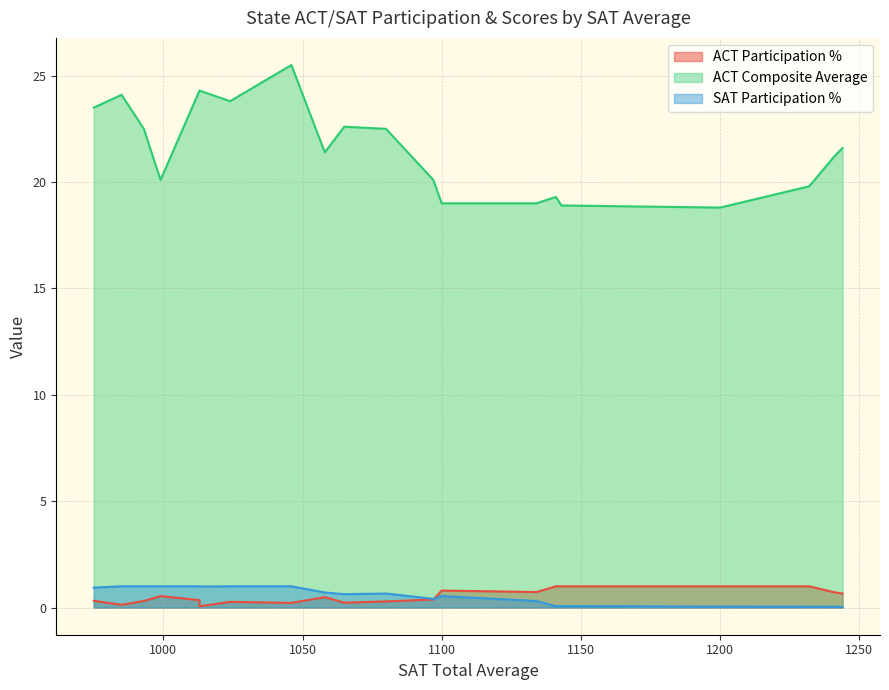

What is the lowest value of the ACT Participation % series?

0.1